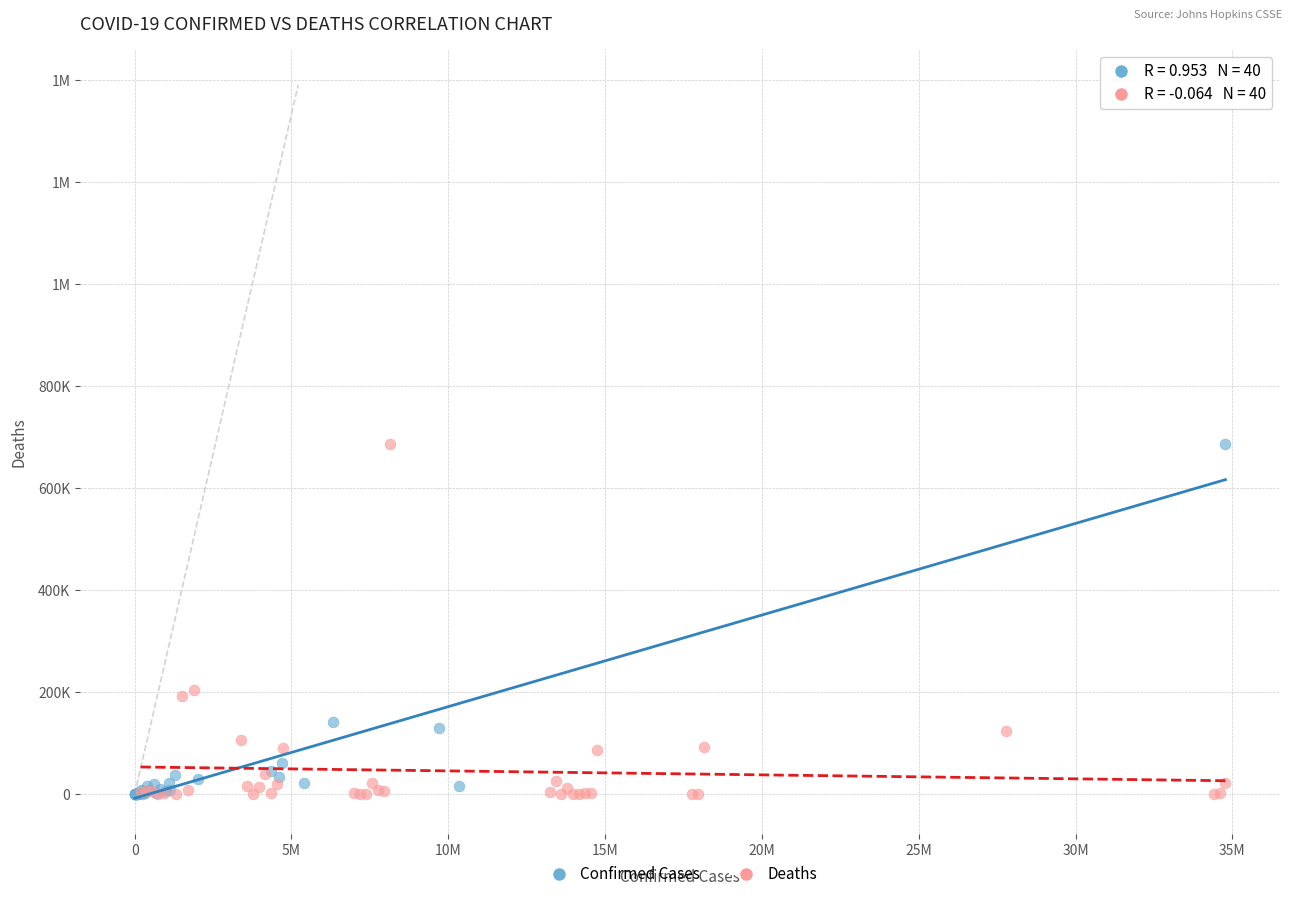

What are all the series names shown in the legend?

Confirmed Cases, Deaths